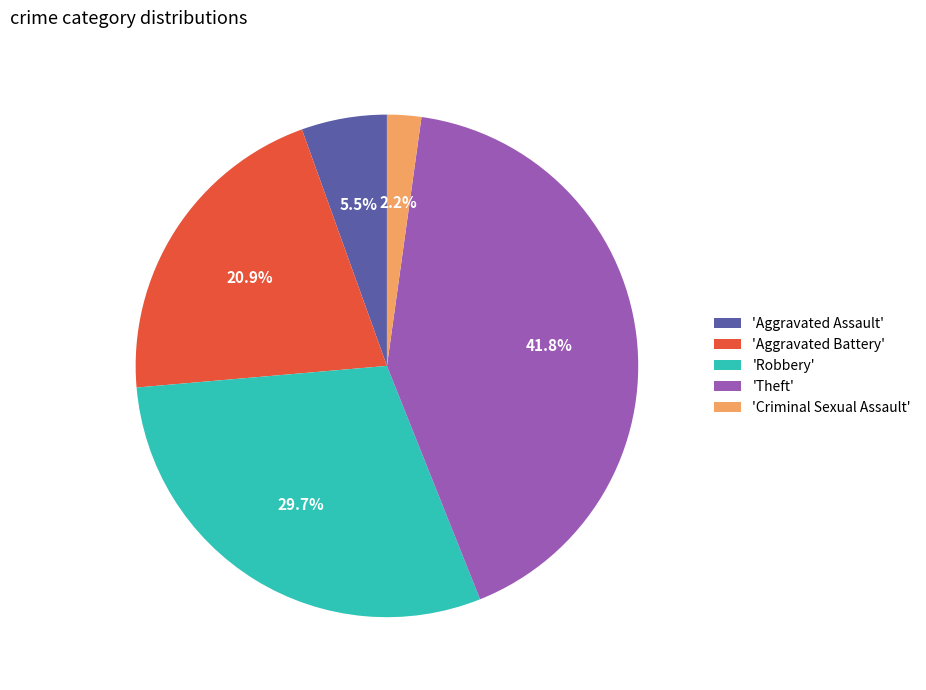

Is there a majority slice in this chart?

No